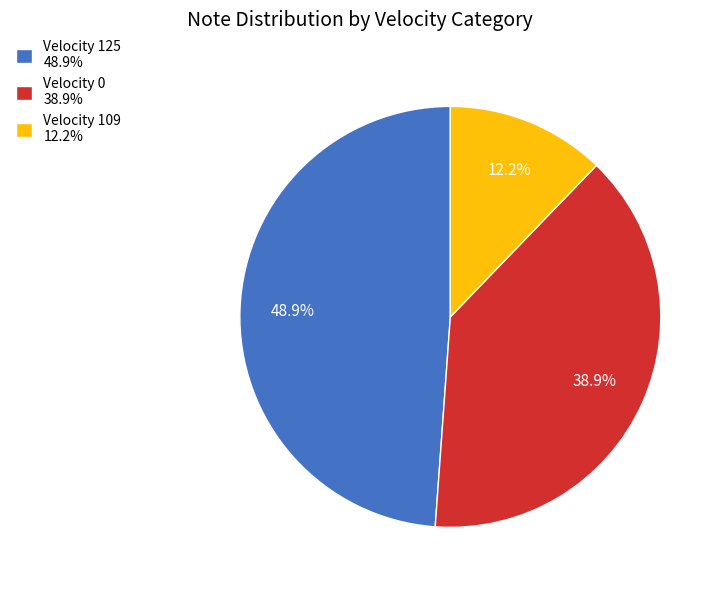

Combined, what portion of the pie is Velocity 125 48.9% and Velocity 109 12.2%?

61.1%